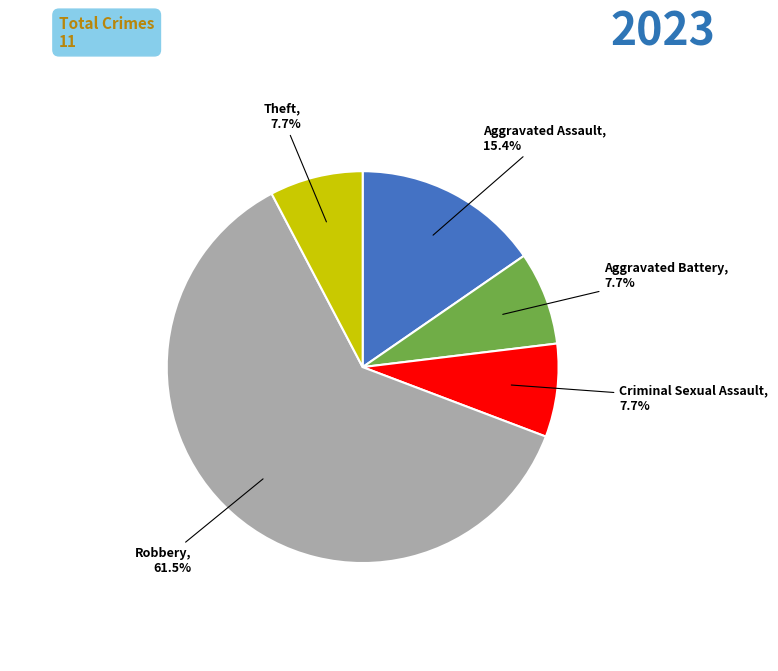

To the nearest percent, what is the average slice percentage?

20%